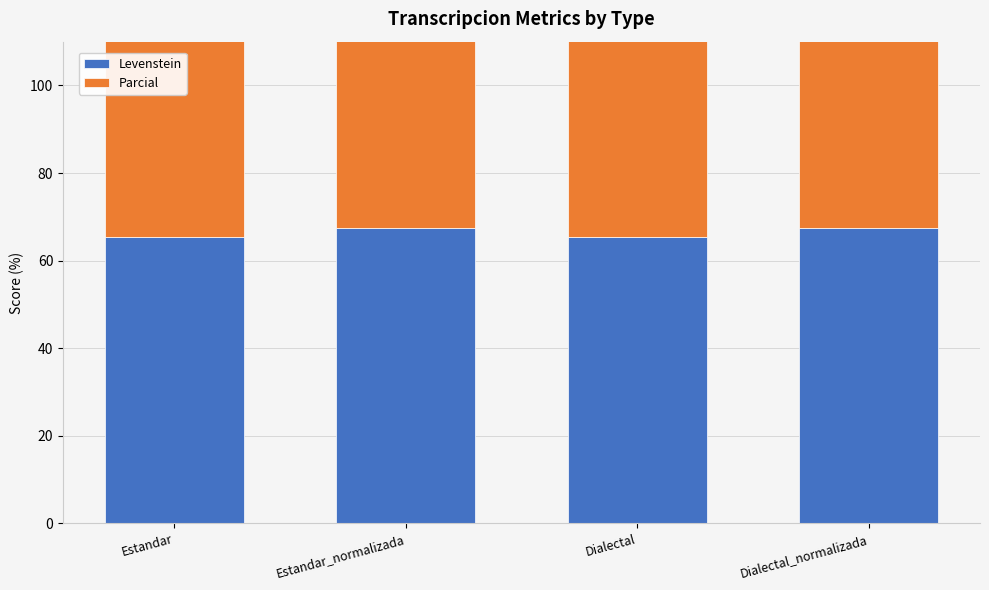

What is the sum of all Levenstein values?

265.6